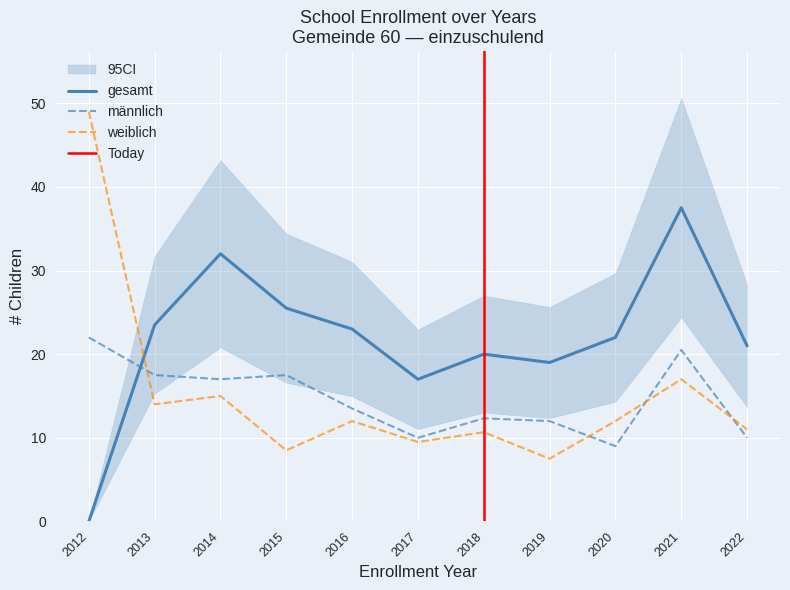

At which category does gesamt reach its first local peak?

2014